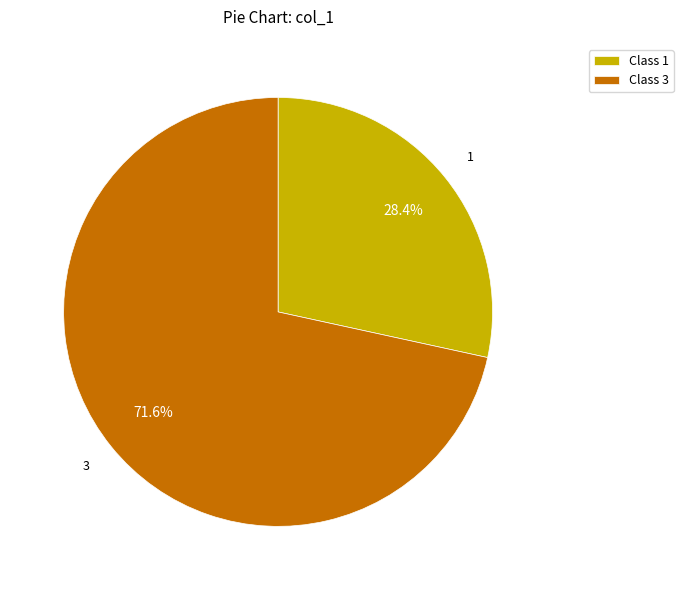

To the nearest percent, what portion does 1 represent?

28%